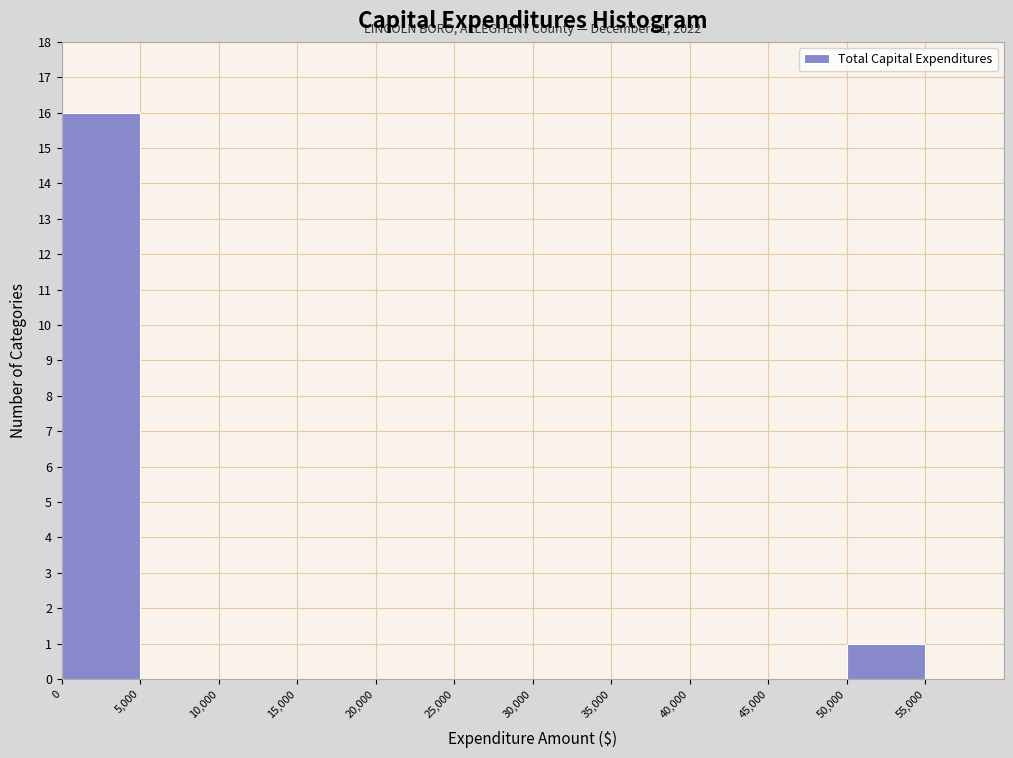

Over which range of the x-axis is the bar tallest?

0 to 5000